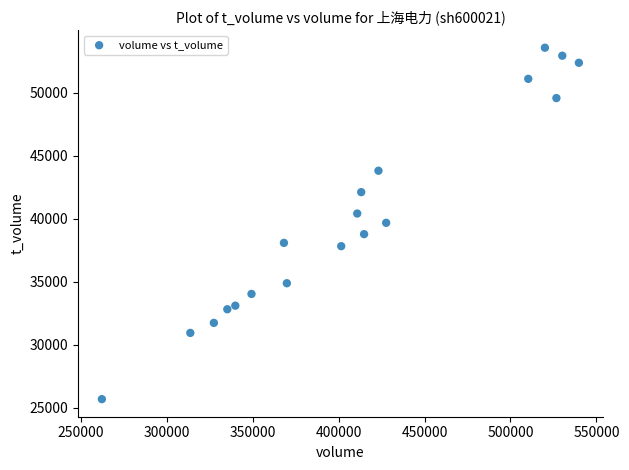

What is the range of X values (max minus min)?

277592